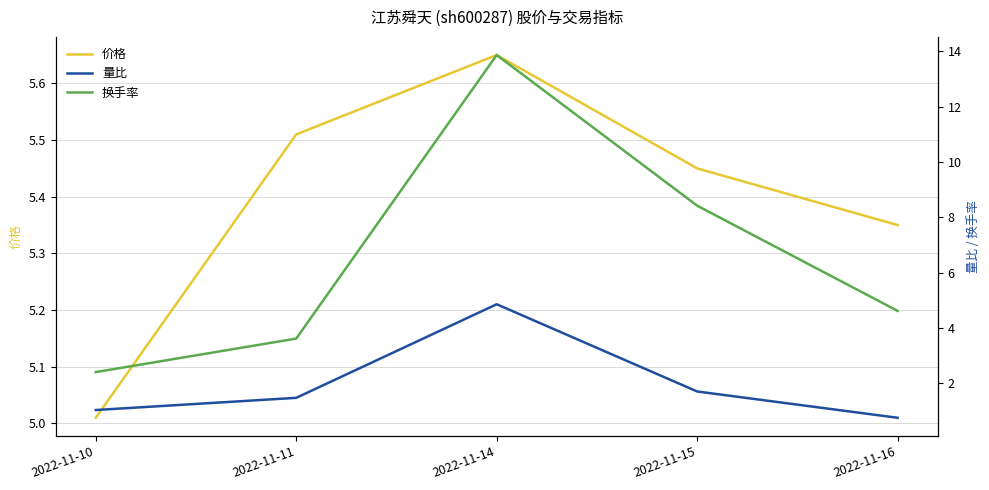

The value of 价格 at 2022-11-14 is 5.7. True or false?

True